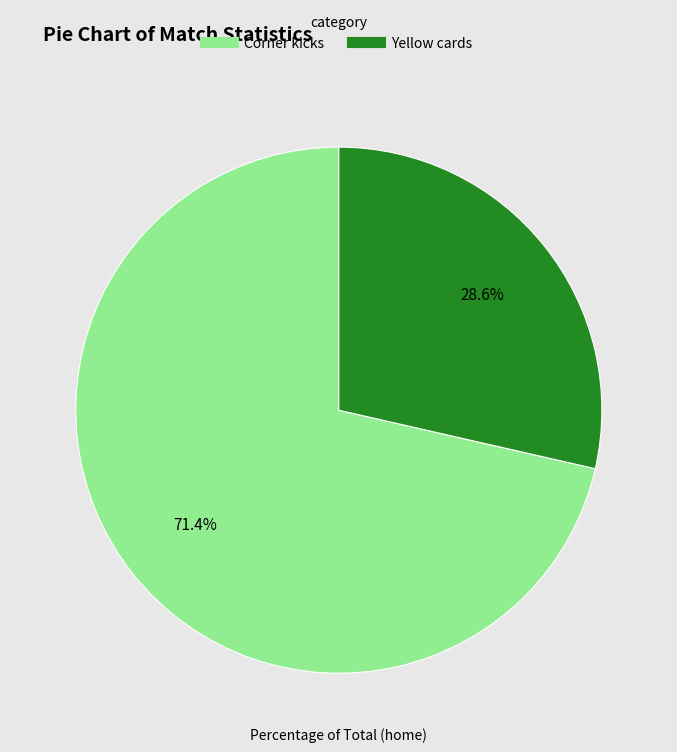

Count the number of slices in the pie.

2